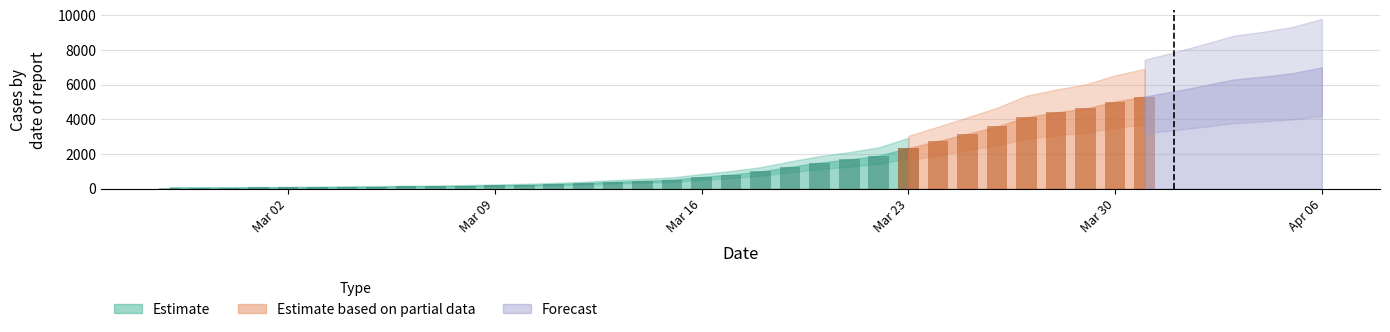

Read the value at 2020-03-04, to the nearest 50.

100